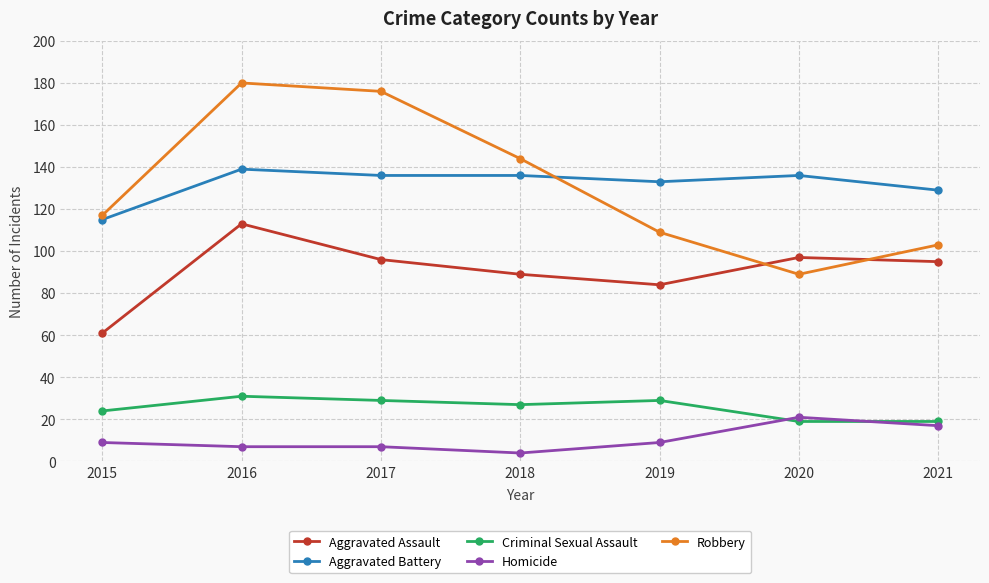

What is the value of the Criminal Sexual Assault point at the 2nd from the left?

31